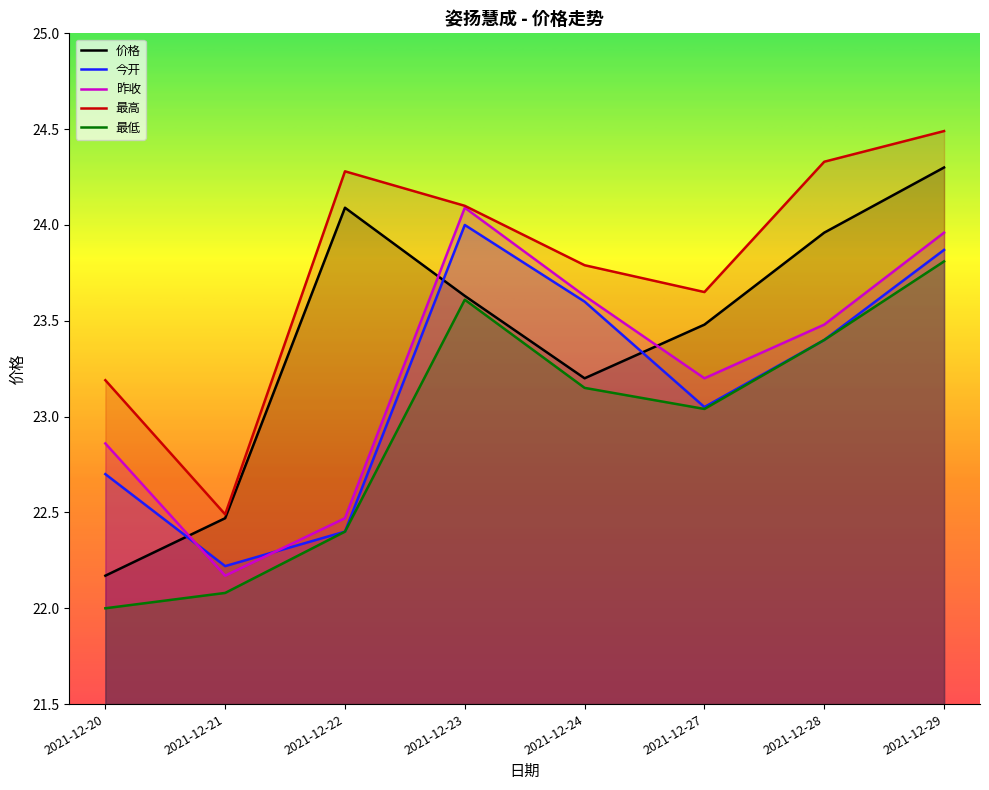

Reading right to left, list all the values displayed in this chart.

价格: 2021-12-29=24.3	2021-12-28=24.0	2021-12-27=23.5	2021-12-24=23.2	2021-12-23=23.6	2021-12-22=24.1	2021-12-21=22.5	2021-12-20=22.2
今开: 2021-12-29=23.9	2021-12-28=23.4	2021-12-27=23.1	2021-12-24=23.6	2021-12-23=24.0	2021-12-22=22.4	2021-12-21=22.2	2021-12-20=22.7
昨收: 2021-12-29=24.0	2021-12-28=23.5	2021-12-27=23.2	2021-12-24=23.6	2021-12-23=24.1	2021-12-22=22.5	2021-12-21=22.2	2021-12-20=22.9
最高: 2021-12-29=24.5	2021-12-28=24.3	2021-12-27=23.6	2021-12-24=23.8	2021-12-23=24.1	2021-12-22=24.3	2021-12-21=22.5	2021-12-20=23.2
最低: 2021-12-29=23.8	2021-12-28=23.4	2021-12-27=23.0	2021-12-24=23.1	2021-12-23=23.6	2021-12-22=22.4	2021-12-21=22.1	2021-12-20=22.0